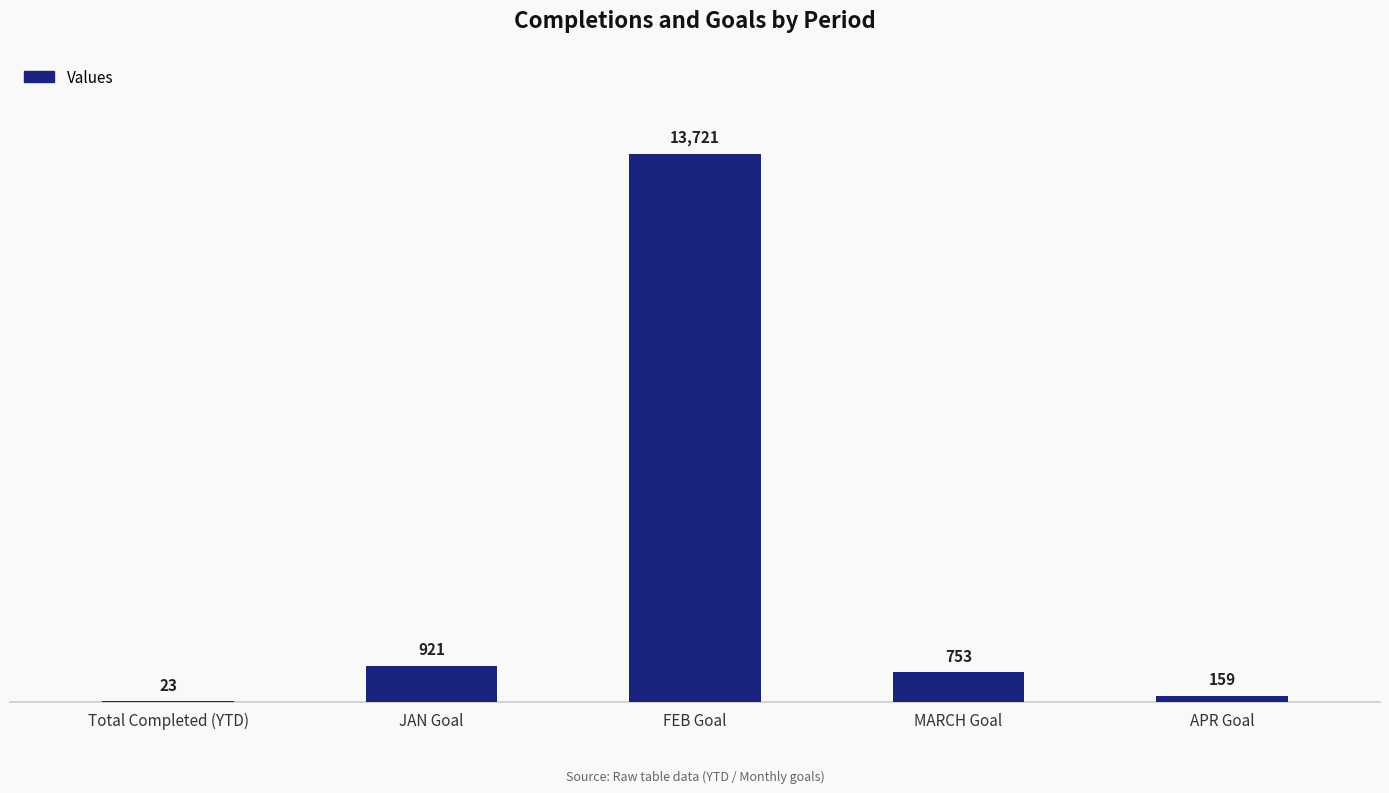

The chart shows a value of 159 at APR Goal. True or false?

True